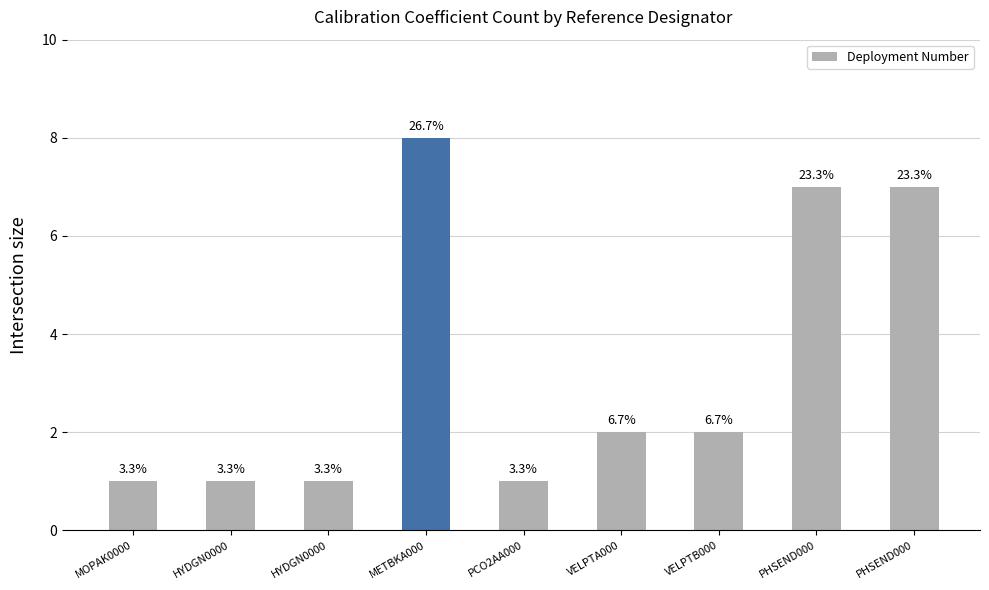

How many bars are there in total?

9